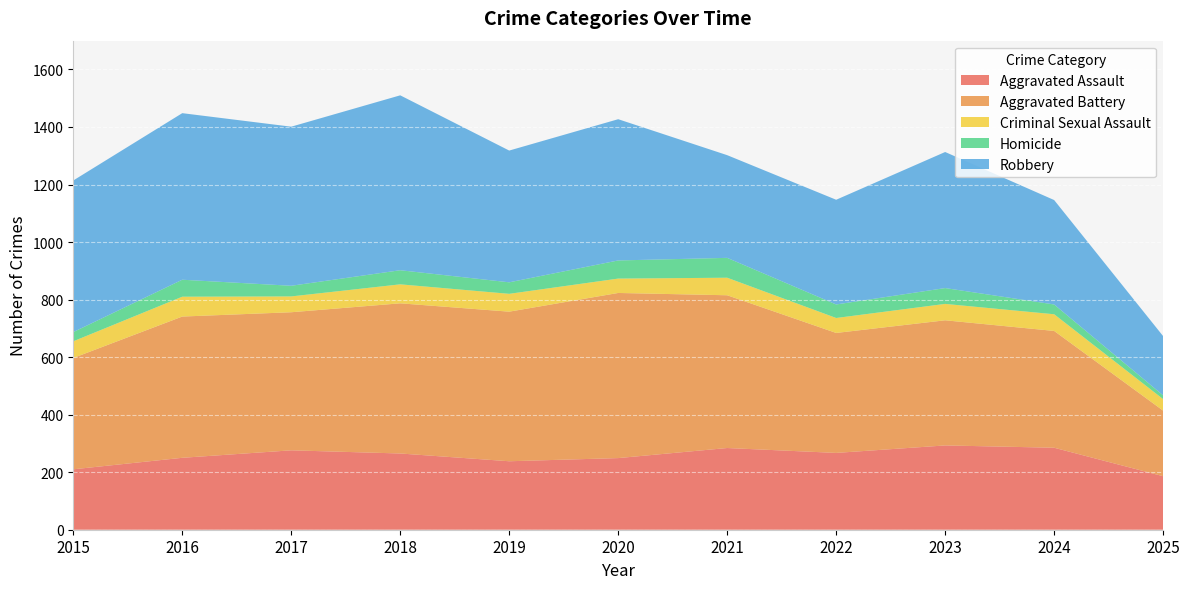

Reading left to right, extract all data points from this chart.

Aggravated Assault: 2015=210	2016=250	2017=276	2018=265	2019=238	2020=249	2021=284	2022=267	2023=293	2024=285	2025=186
Aggravated Battery: 2015=387	2016=491	2017=480	2018=522	2019=520	2020=574	2021=531	2022=417	2023=435	2024=406	2025=228
Criminal Sexual Assault: 2015=58	2016=69	2017=55	2018=66	2019=62	2020=50	2021=61	2022=52	2023=57	2024=58	2025=40
Homicide: 2015=32	2016=59	2017=37	2018=49	2019=40	2020=63	2021=69	2022=47	2023=55	2024=34	2025=13
Robbery: 2015=527	2016=579	2017=553	2018=608	2019=458	2020=491	2021=357	2022=364	2023=473	2024=363	2025=206